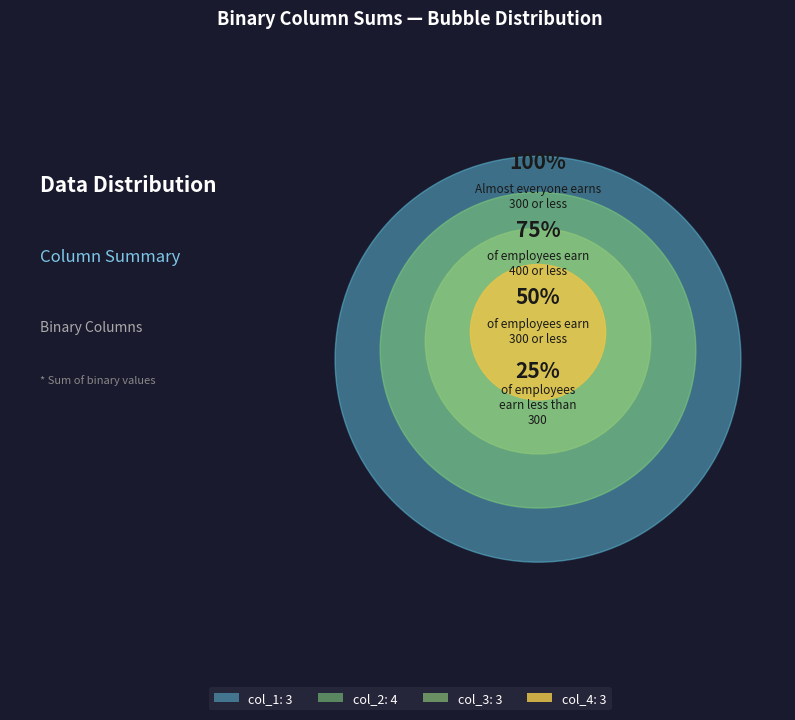

What percentage is the Row 4 slice, to the nearest percent?

25%